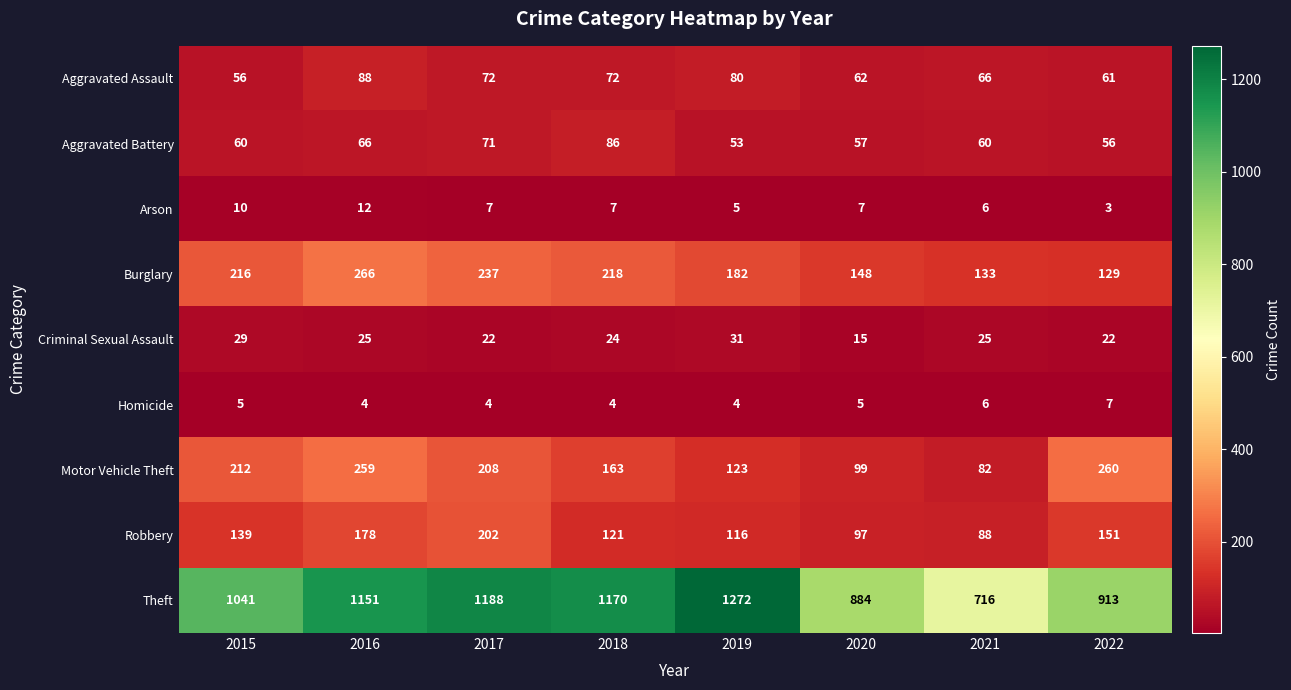

At which label is Robbery closest to 145?

2015